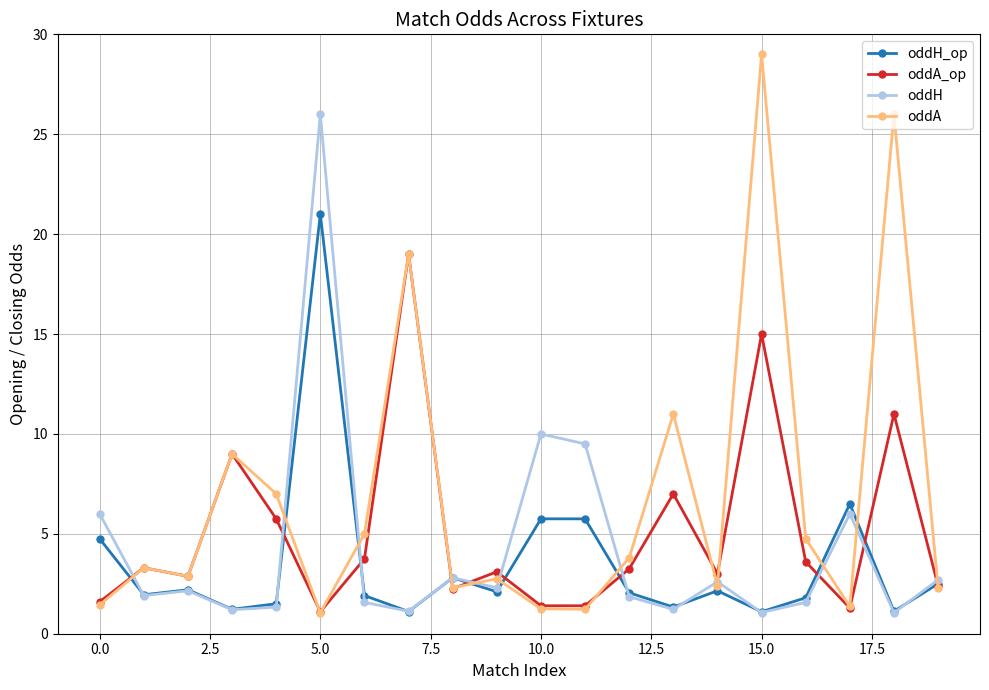

Which series has the largest total across all categories?

oddA